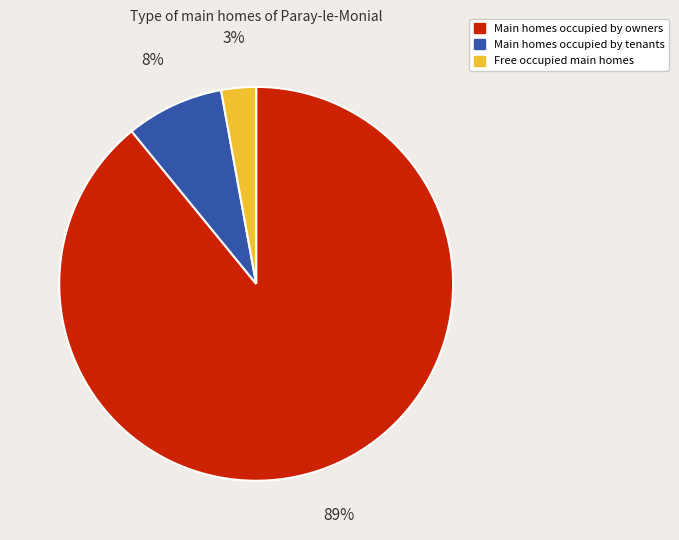

Is there any slice that represents more than half of the pie?

Yes